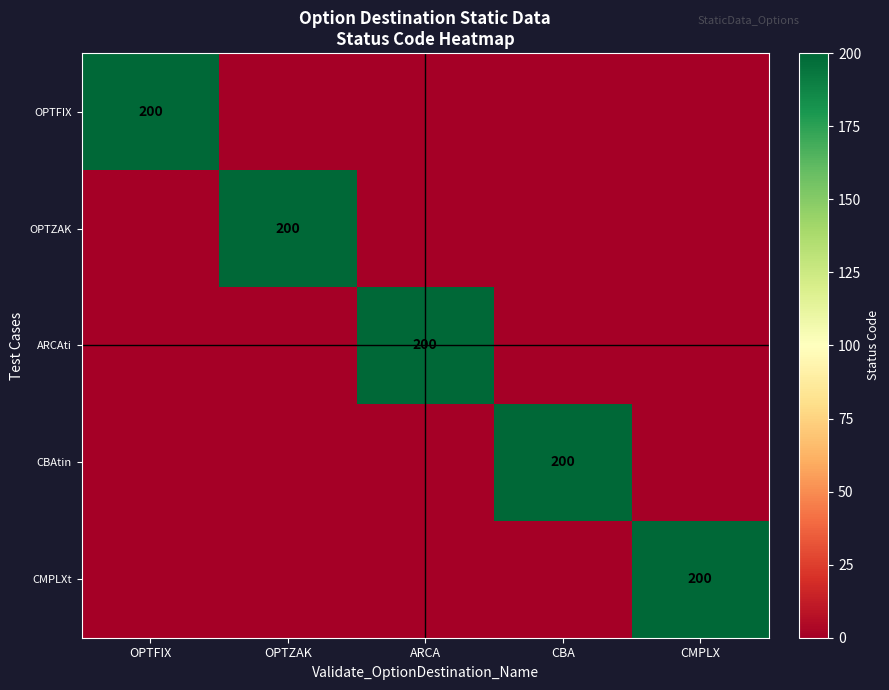

How many distinct data groups are displayed?

5